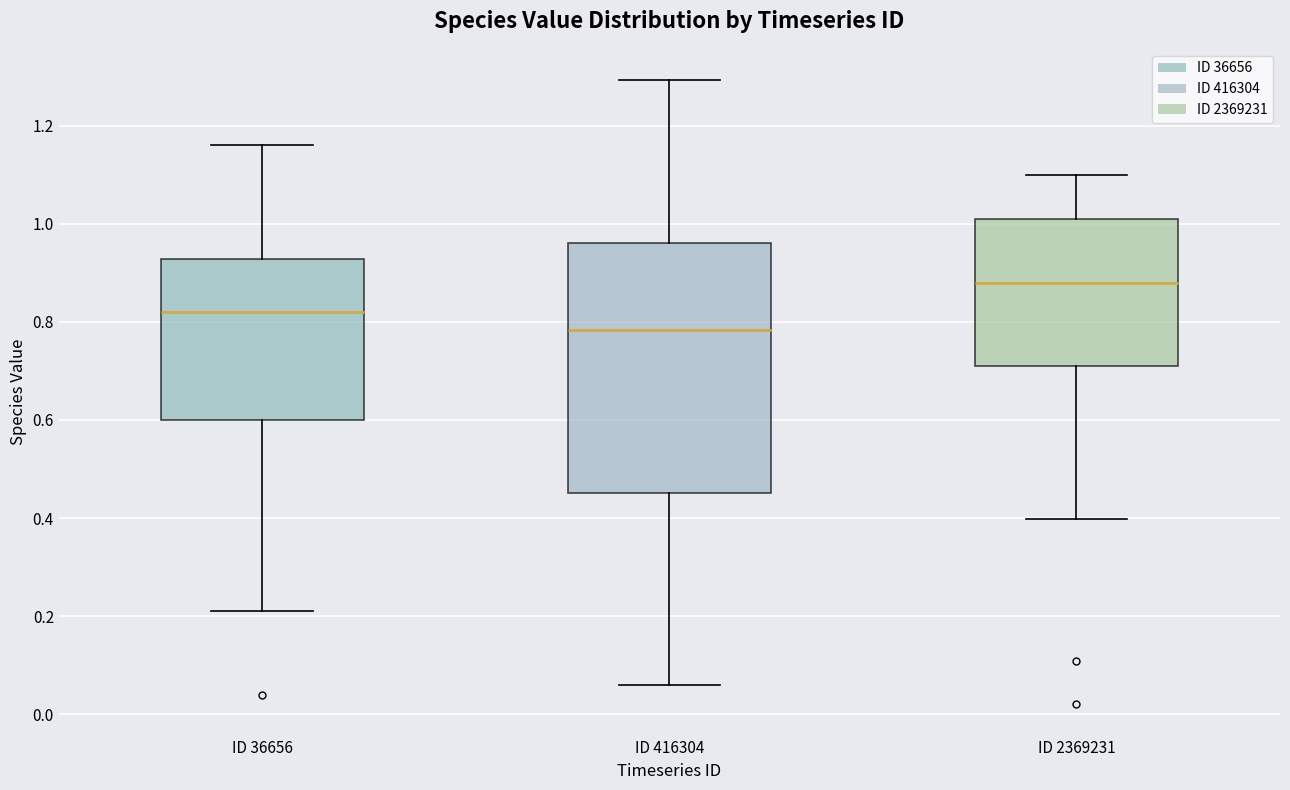

Which box has the lowest median line?

ID 416304